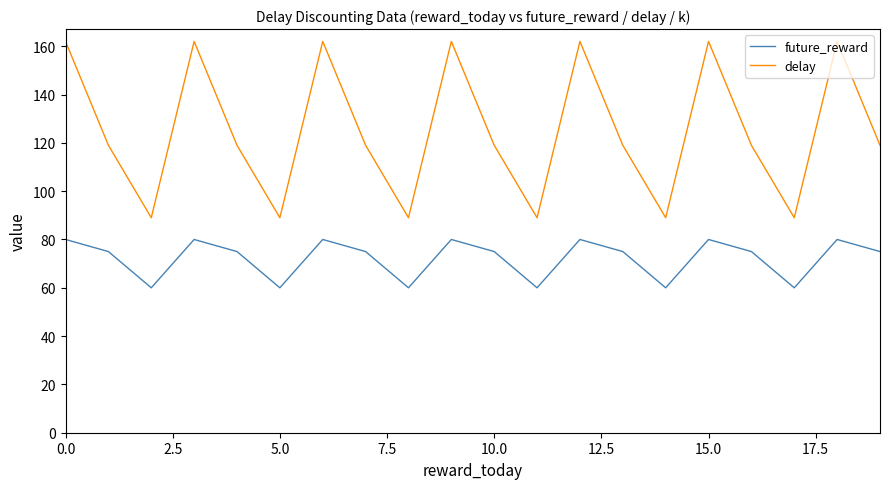

How many interior local valleys does the future_reward series have?

6